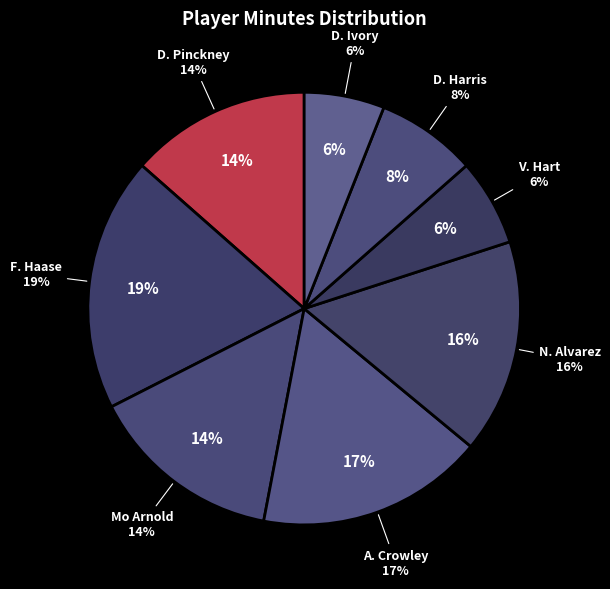

The Mo Arnold slice represents 14% of the pie. True or false?

True